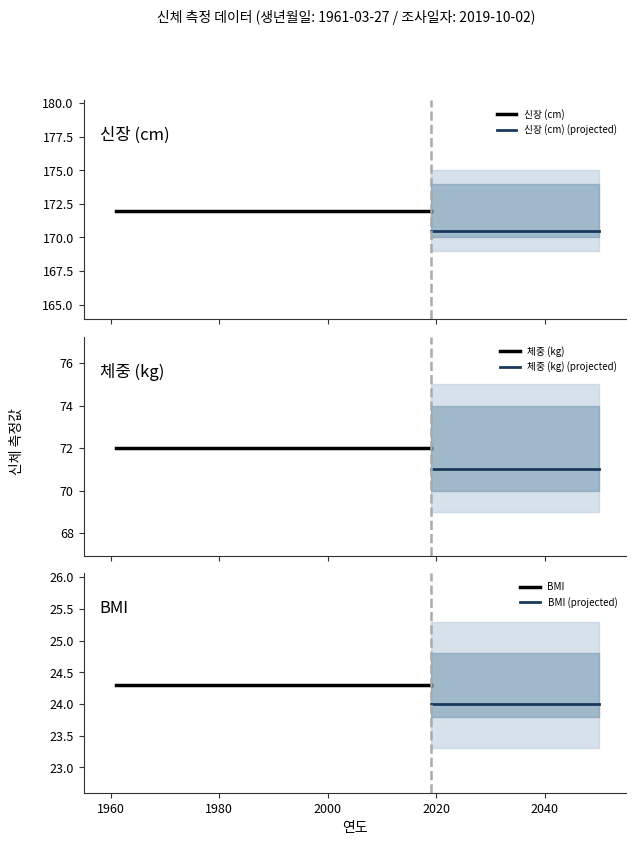

How many data points does each series have?

4